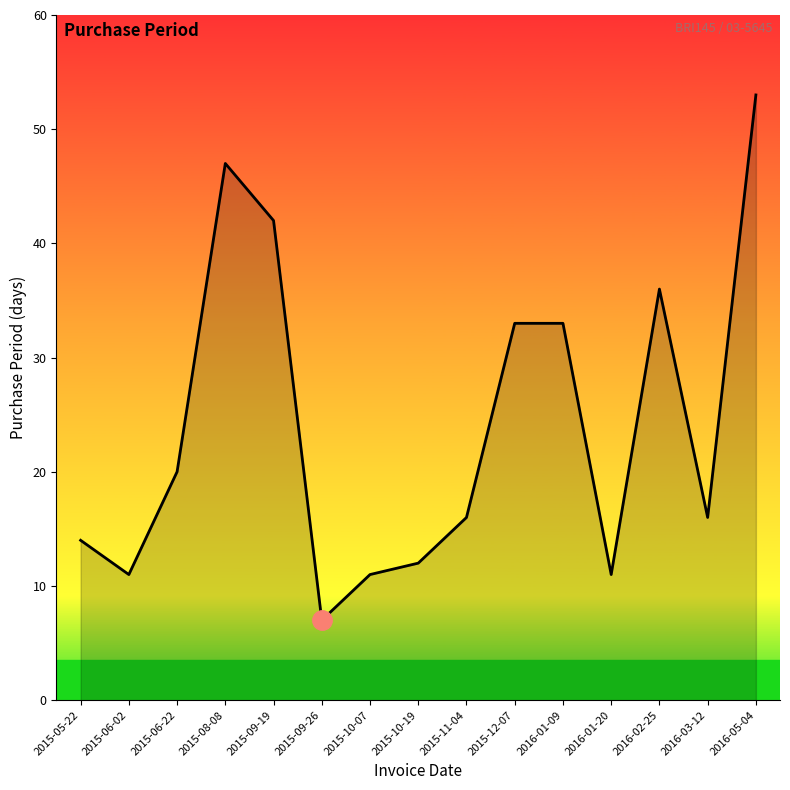

Reading right to left, transcribe all the data shown in this chart.

2016-05-04=53	2016-03-12=16	2016-02-25=36	2016-01-20=11	2016-01-09=33	2015-12-07=33	2015-11-04=16	2015-10-19=12	2015-10-07=11	2015-09-26=7	2015-09-19=42	2015-08-08=47	2015-06-22=20	2015-06-02=11	2015-05-22=14